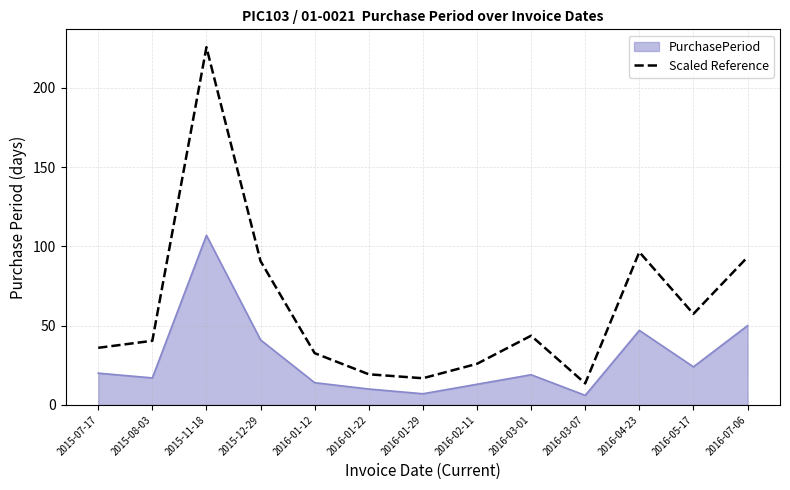

The value of Scaled Reference at 2016-01-29 is 16.8. True or false?

True